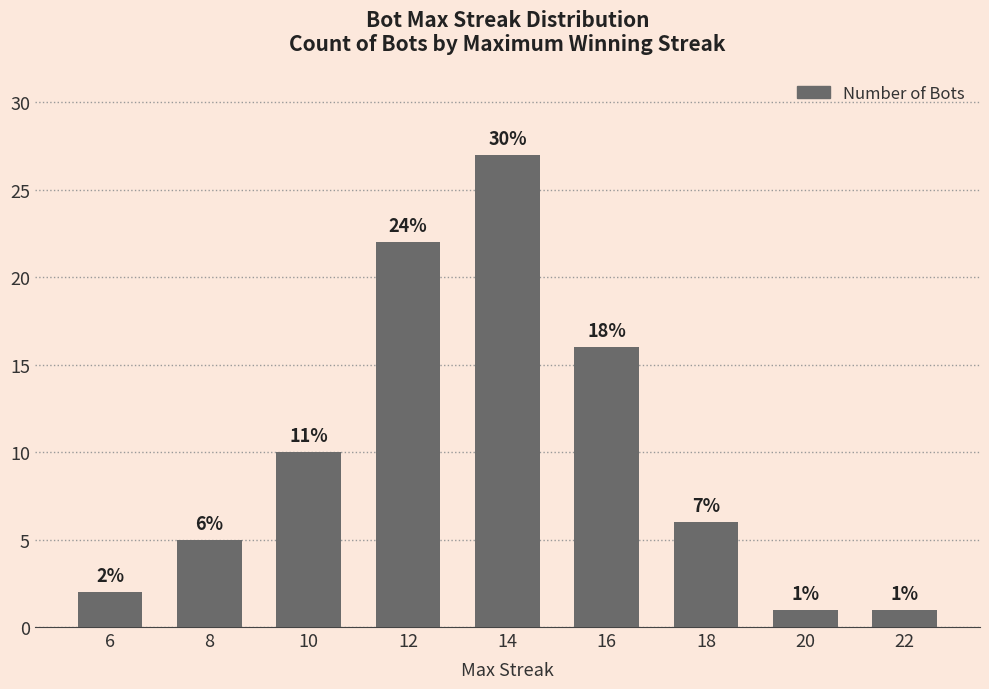

Reading right to left, what are all the values shown in this chart?

22=1	20=1	18=6	16=16	14=27	12=22	10=10	8=5	6=2